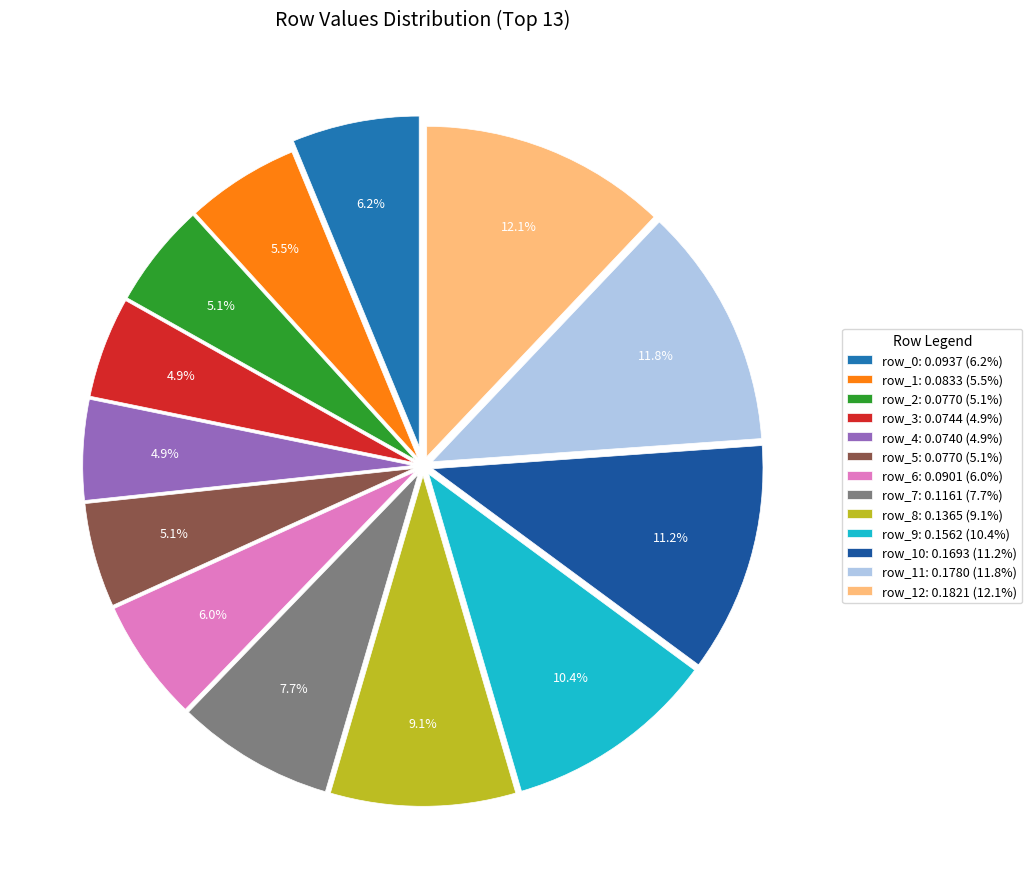

How many segments does this pie chart have?

13